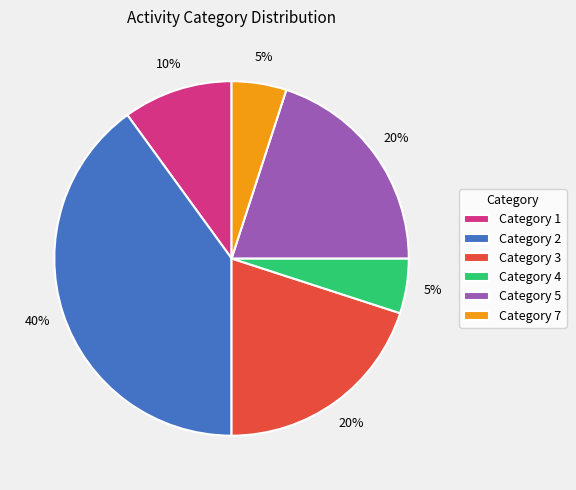

Is the sum of Category 7 and Category 5 greater than half?

No